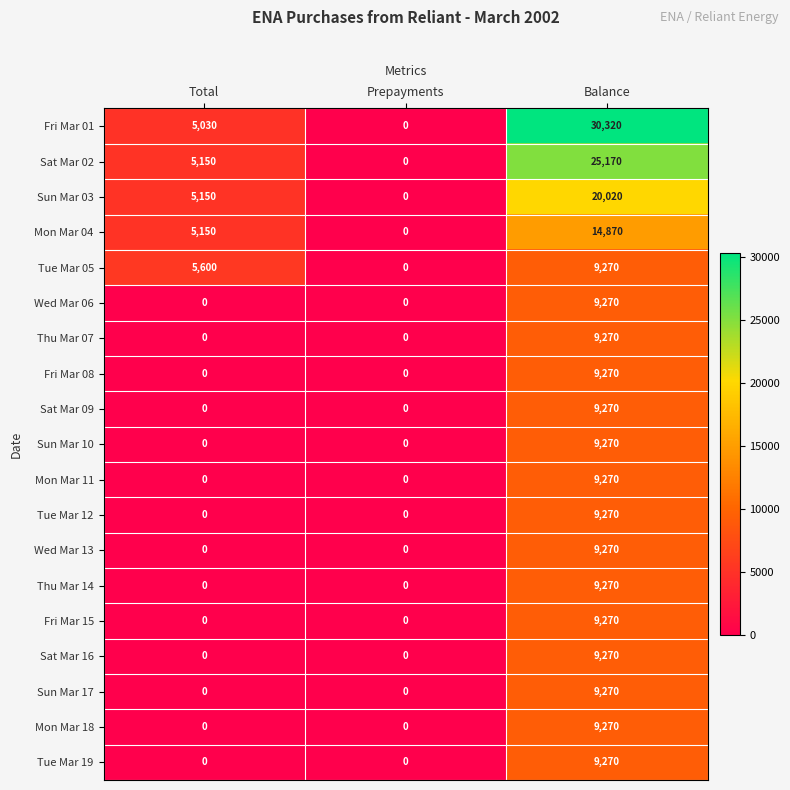

What is the difference between the maximum and minimum values in the Tue Mar 12 series?

9270